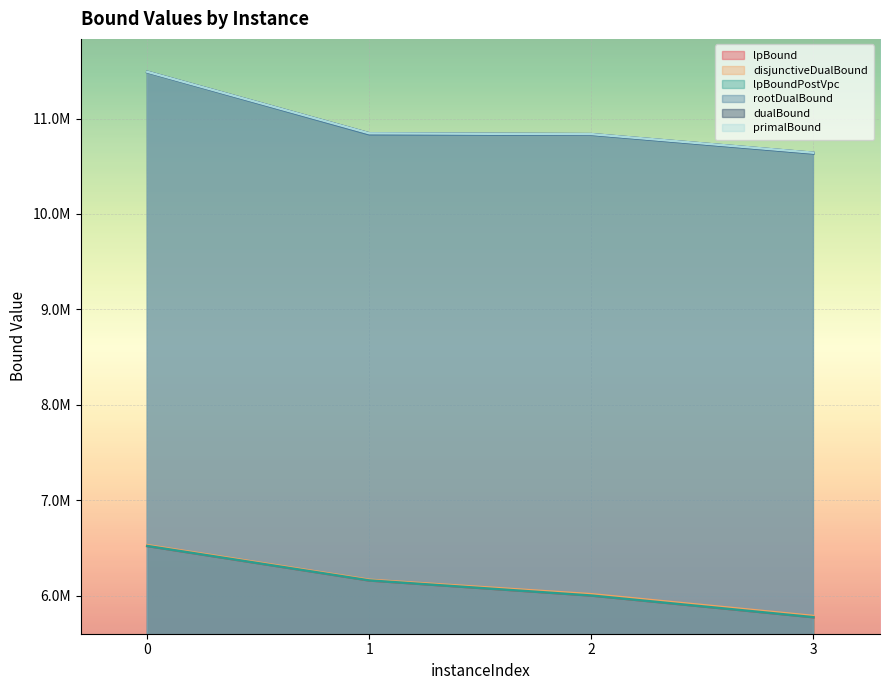

What is the difference between the highest and lowest values at 1?

4687181.9